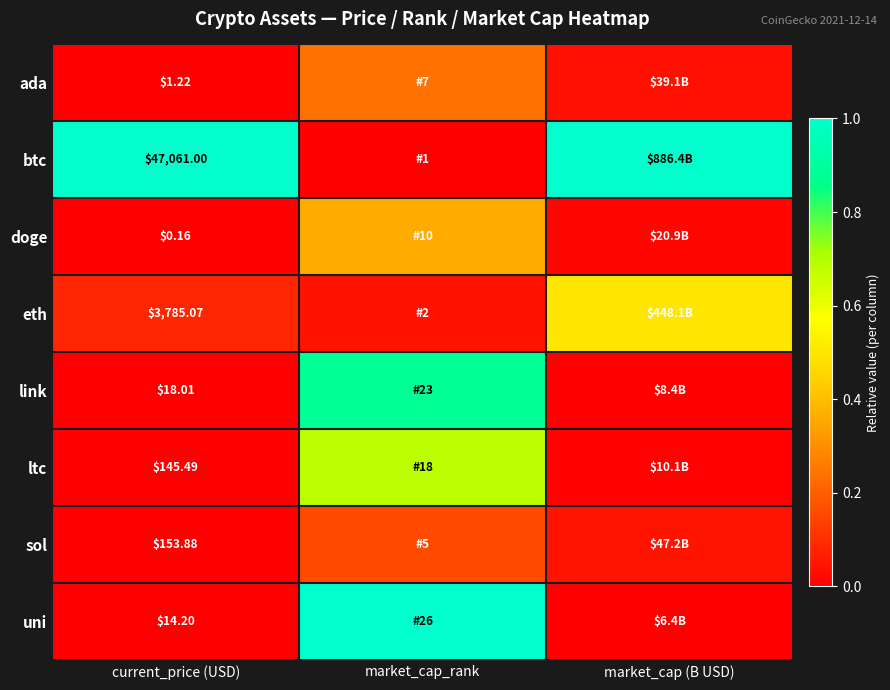

At how many categories does at least one series exceed 0?

3